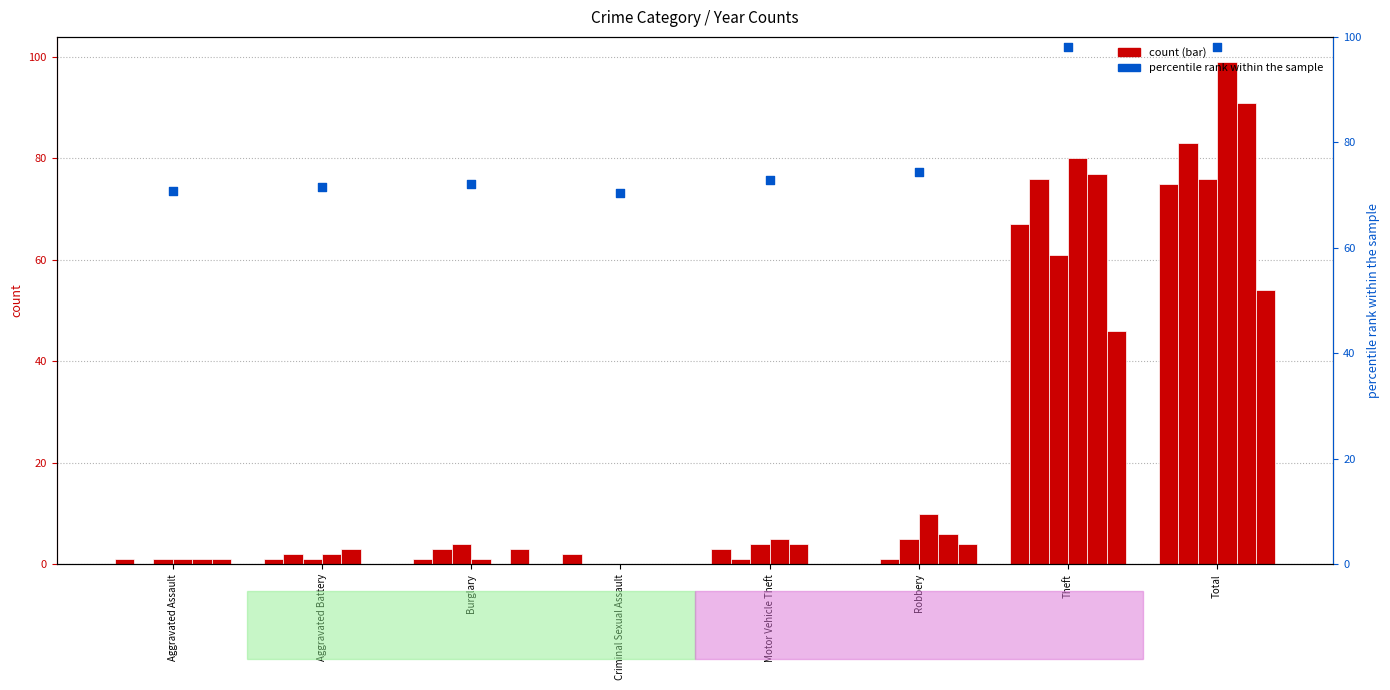

What is the total value across all series at Aggravated Assault?

5